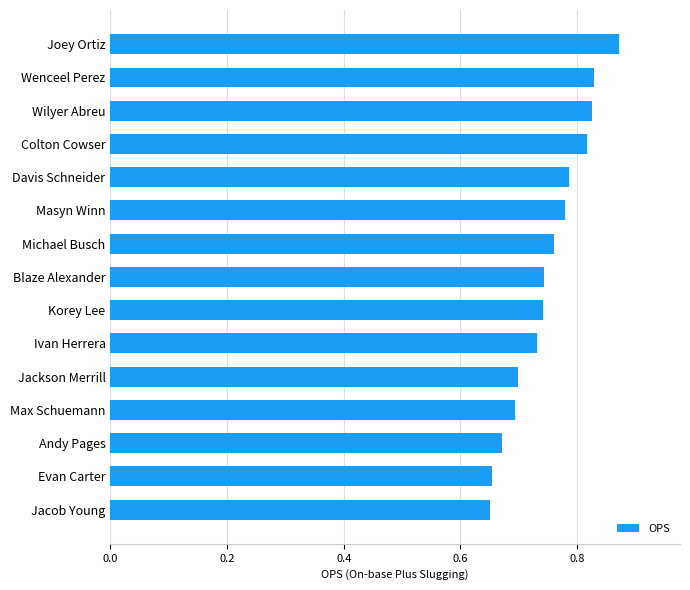

What is the sum of all values?

11.3